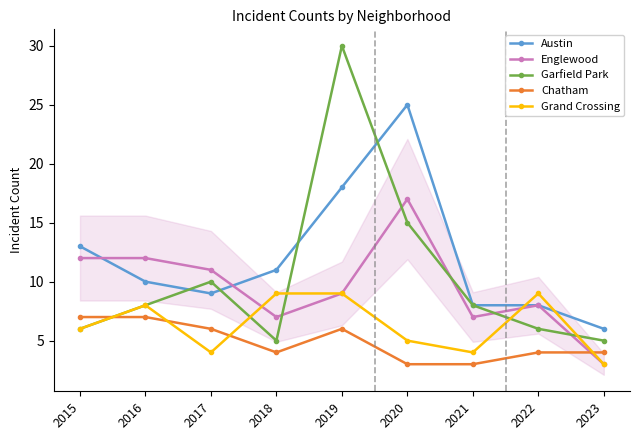

What is the difference between the second highest and minimum values in the Austin series?

12